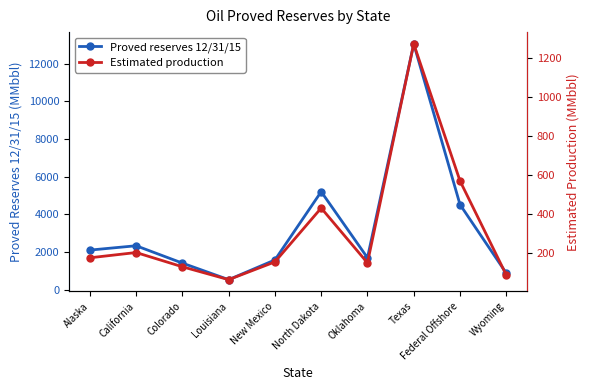

Where is the first local maximum for Estimated production?

California